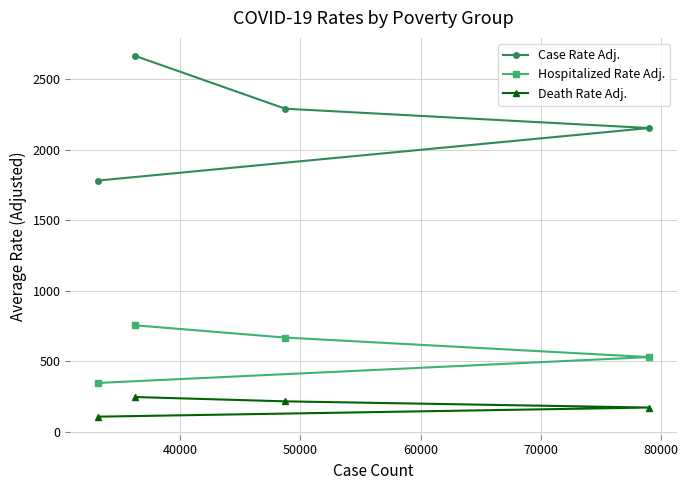

What is the sum of all Death Rate Adj. values?

745.4